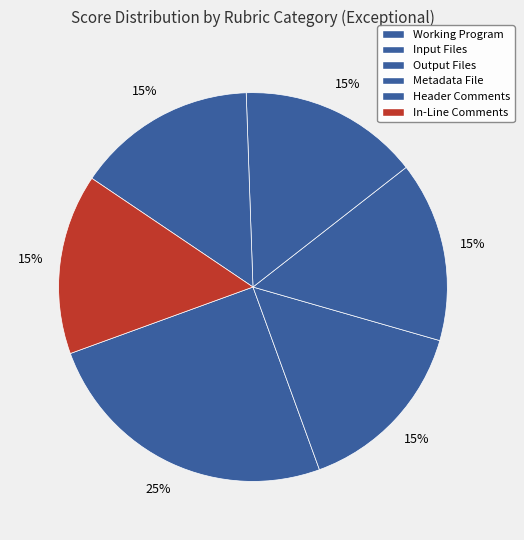

To the nearest percent, what is the difference between the Working Program and Metadata File slice percentages?

10%